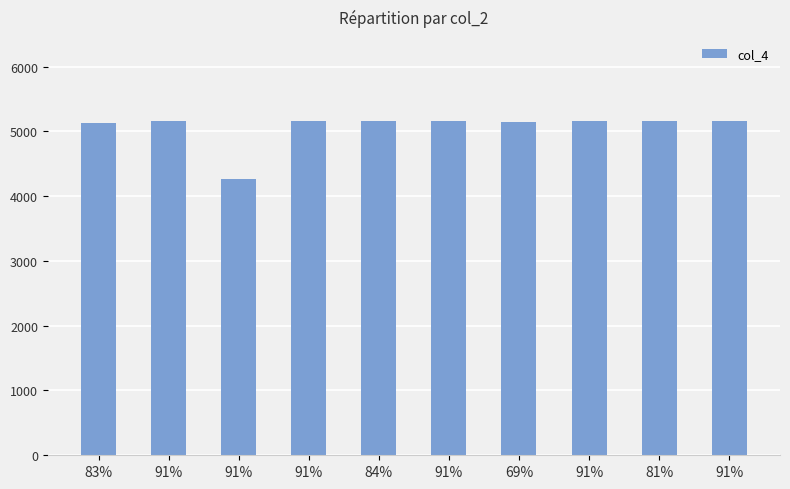

What is the change in value from 91% to 91%?

+884